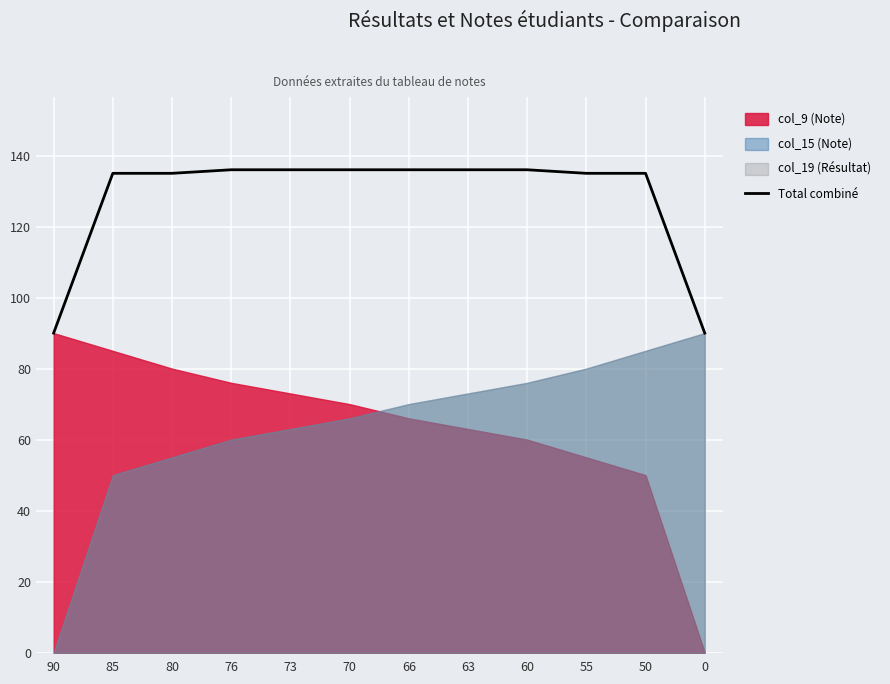

What is the value of the 10th point from the left?

135